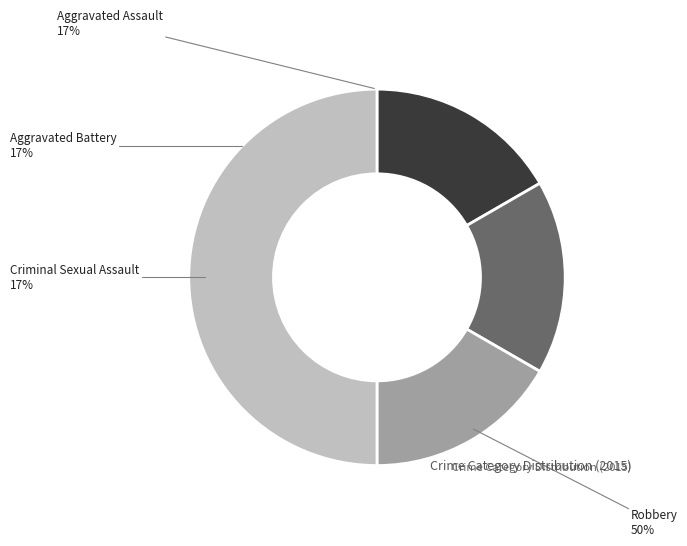

Do Criminal Sexual Assault and Robbery together represent more than half of the pie?

Yes